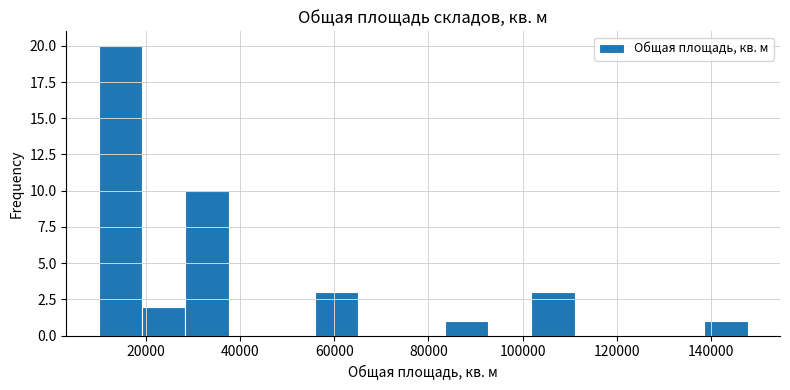

Reading left to right, list every bar in this chart as the range it spans on the x-axis followed by its height. Neither the bar edges nor the heights are printed on the chart, so give them approximately, as read against the axes.

10000 to 20000: 20
20000 to 28000: 2
28000 to 38000: 10
38000 to 46000: 0
46000 to 56000: 0
56000 to 66000: 3
66000 to 74000: 0
74000 to 84000: 0
84000 to 92000: 1
92000 to 102000: 0
102000 to 112000: 3
112000 to 120000: 0
120000 to 130000: 0
130000 to 138000: 0
138000 to 148000: 1